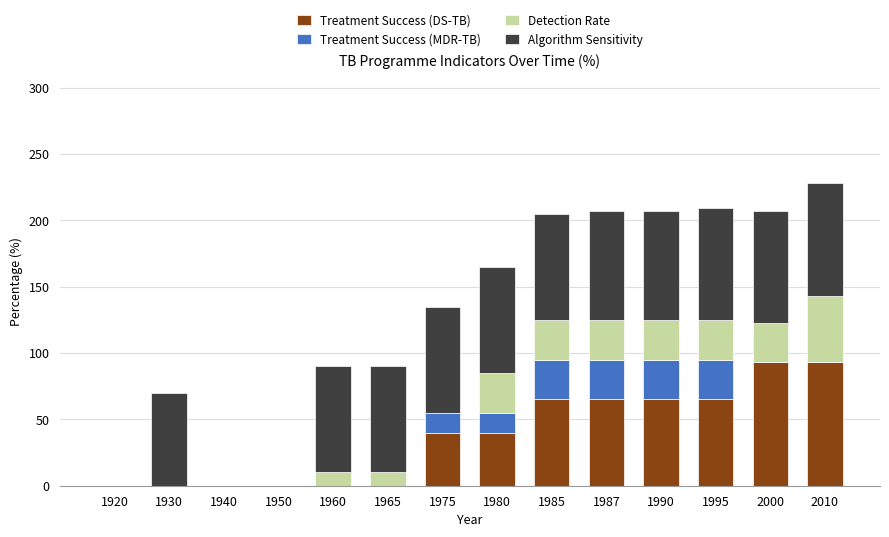

What is the sum of the Treatment Success (DS-TB) values at 1987 and 1930?

65